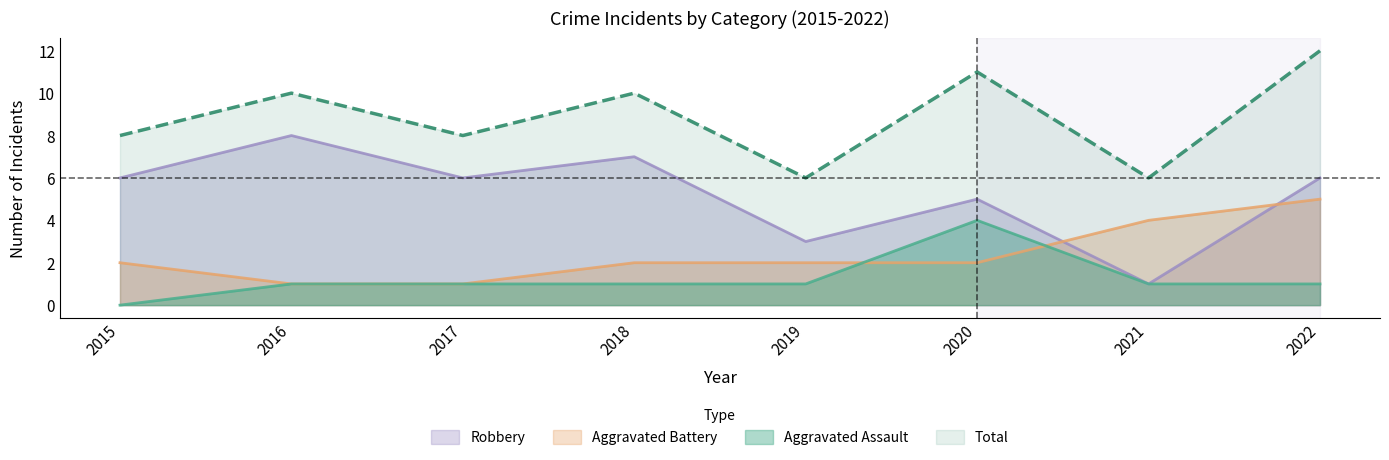

How many intersections are there between Aggravated Battery and Robbery?

2